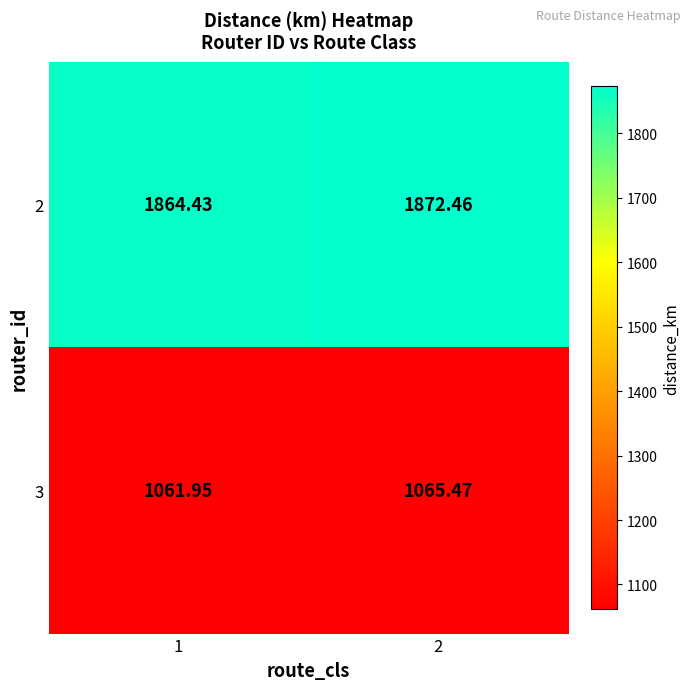

At how many categories does at least one series exceed 1544?

2